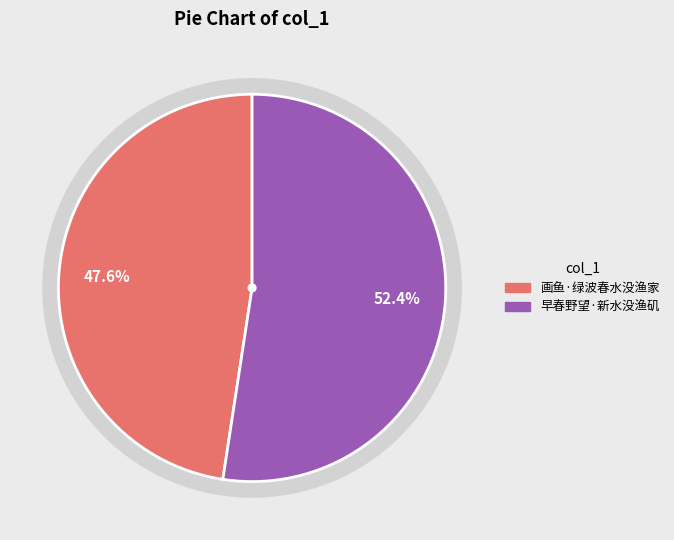

To the nearest percent, what percentage of the pie is 早春野望·新水没渔矶?

52%